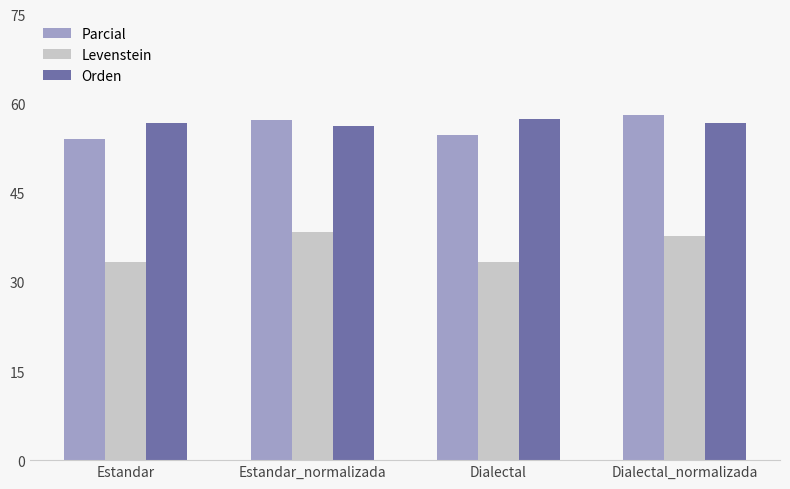

How many bars are there in each group?

3